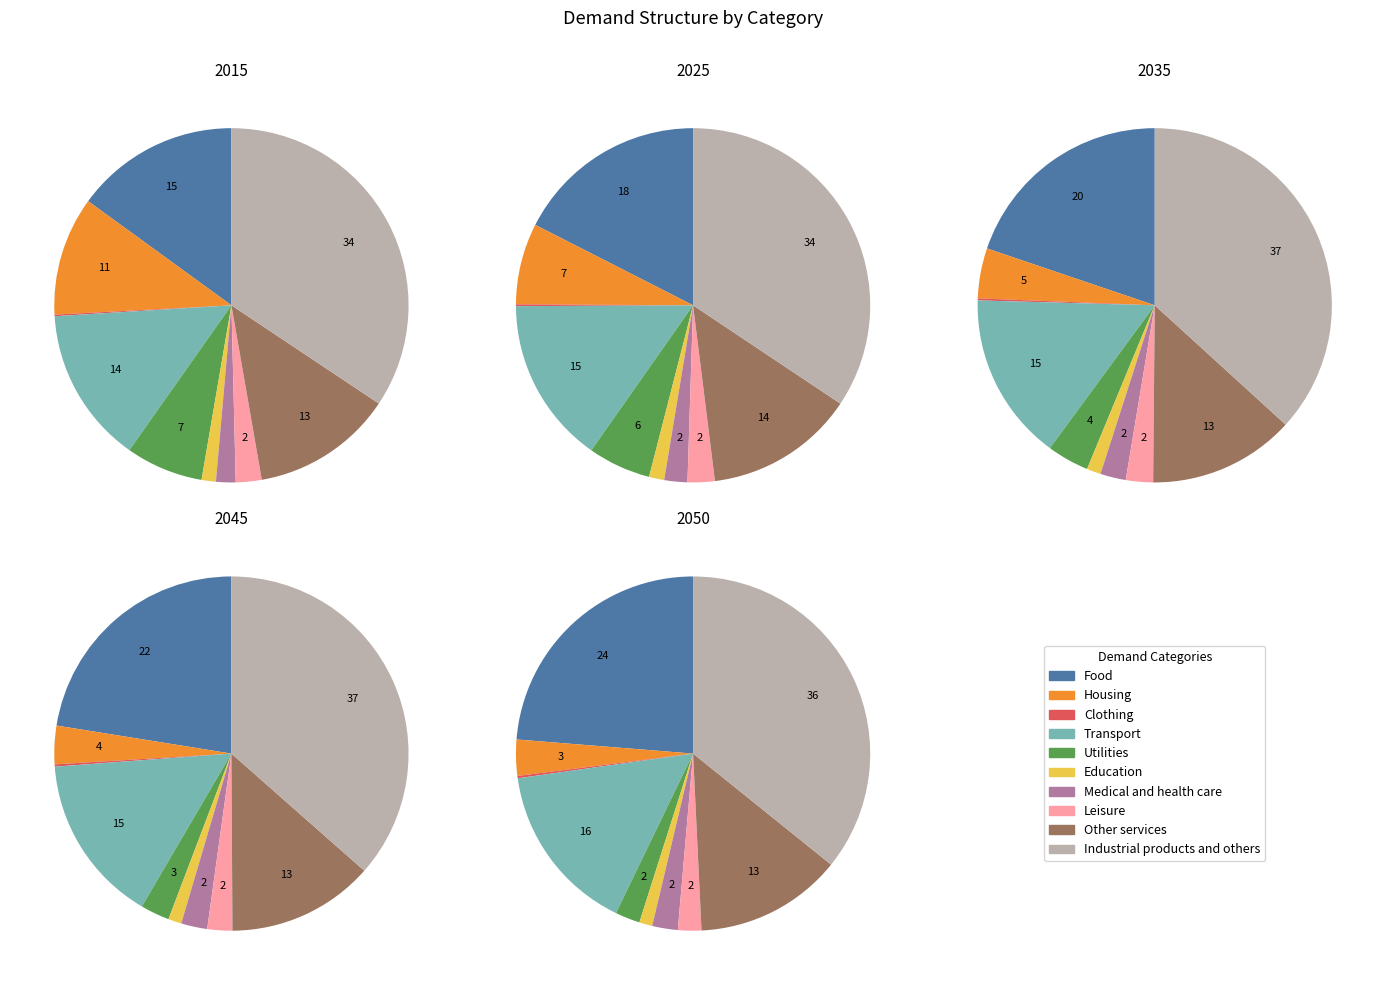

True or false: Transport accounts for 23% of the total.

False